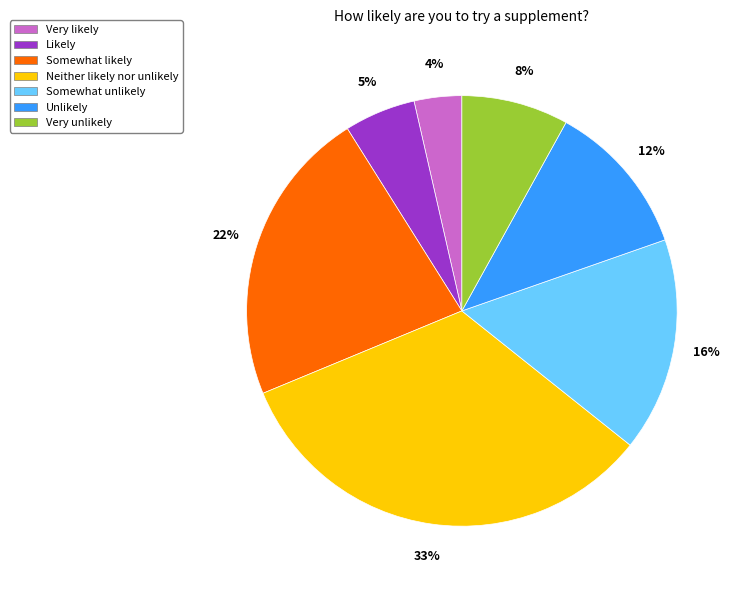

To the nearest percent, what is the average slice percentage?

14%